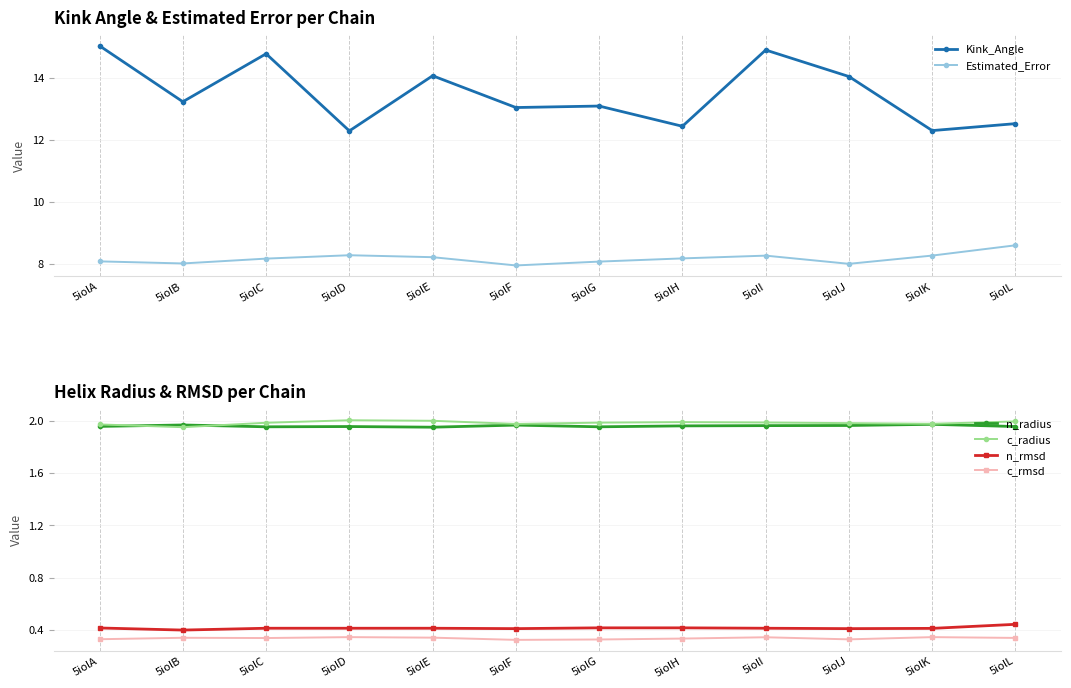

At which category does n_radius reach its first local valley?

5iolC